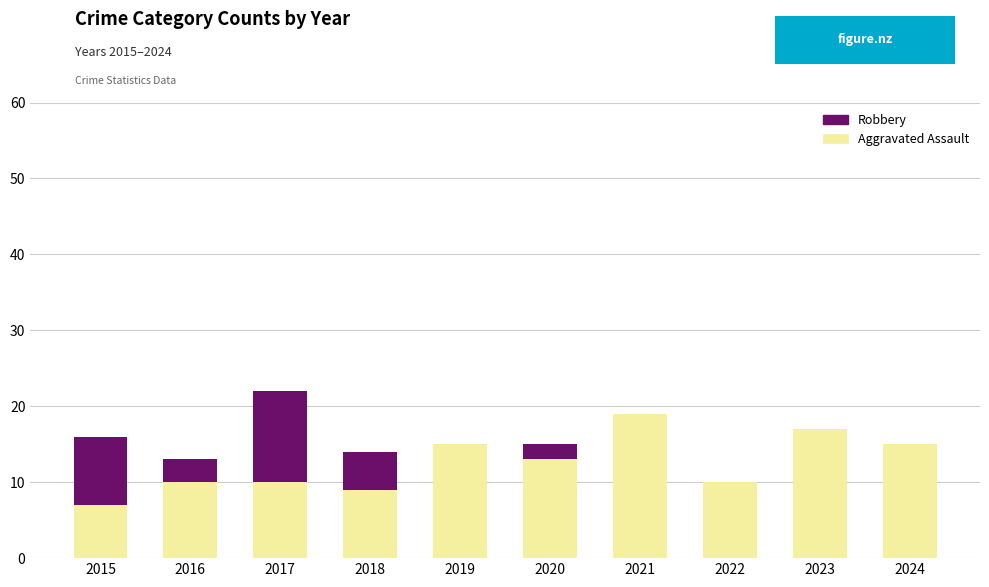

What are all the series names shown in the legend?

Robbery, Aggravated Assault